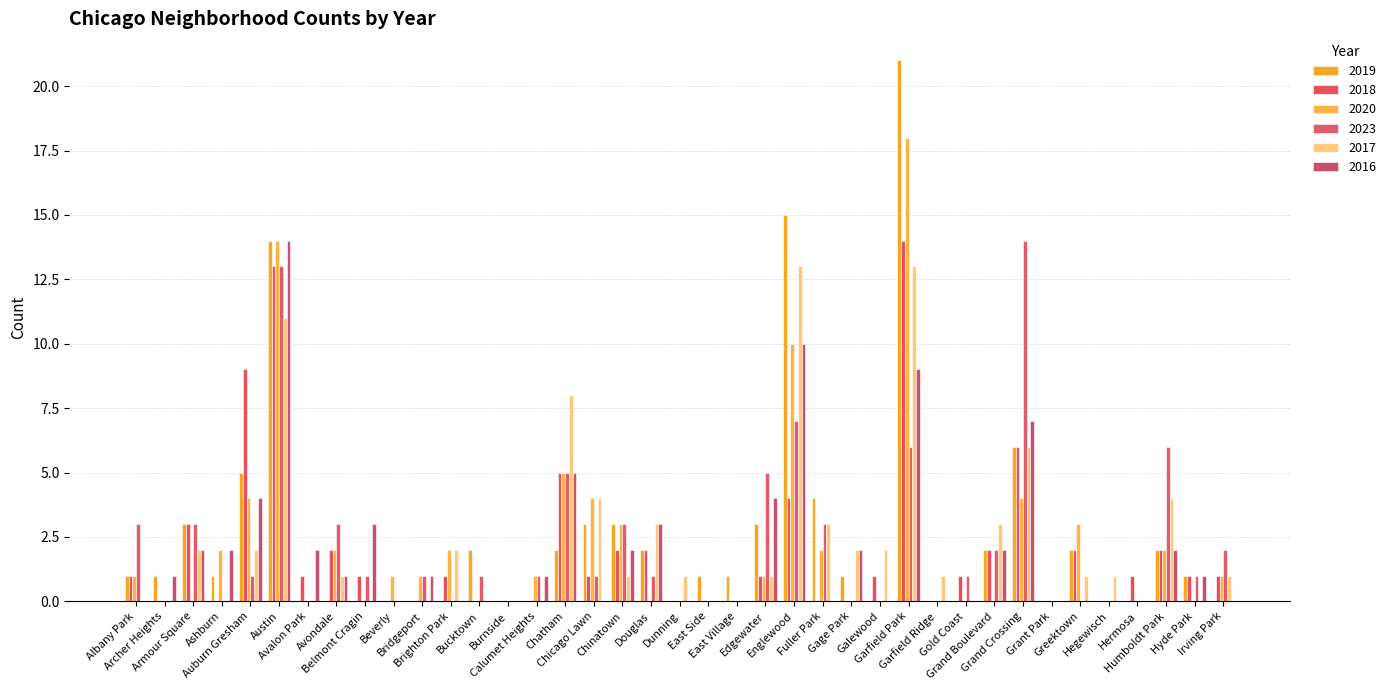

What is the sum of all 2017 values?

86